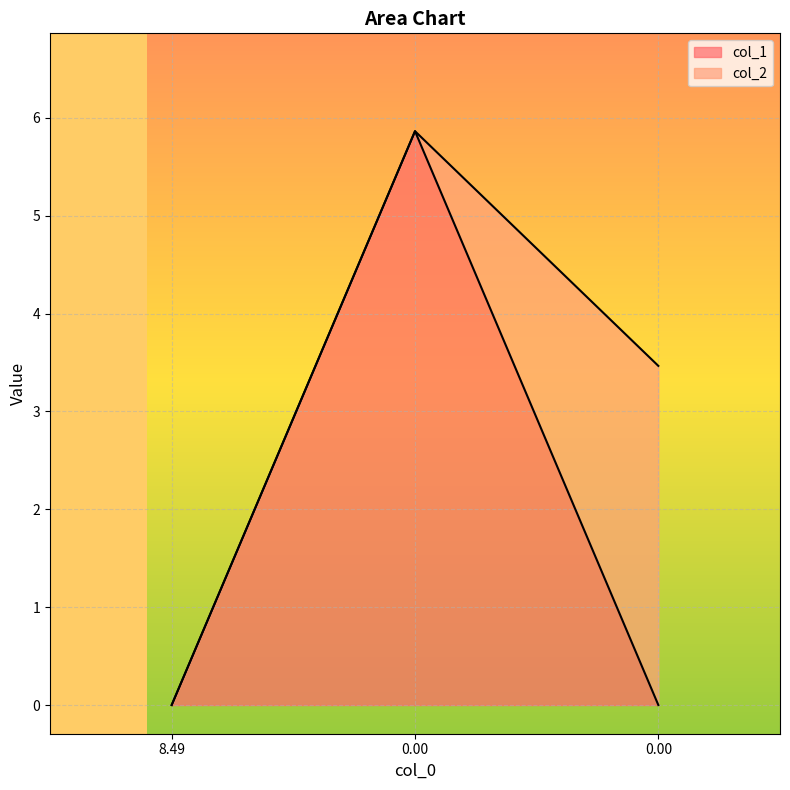

Count the number of categories in the chart.

3